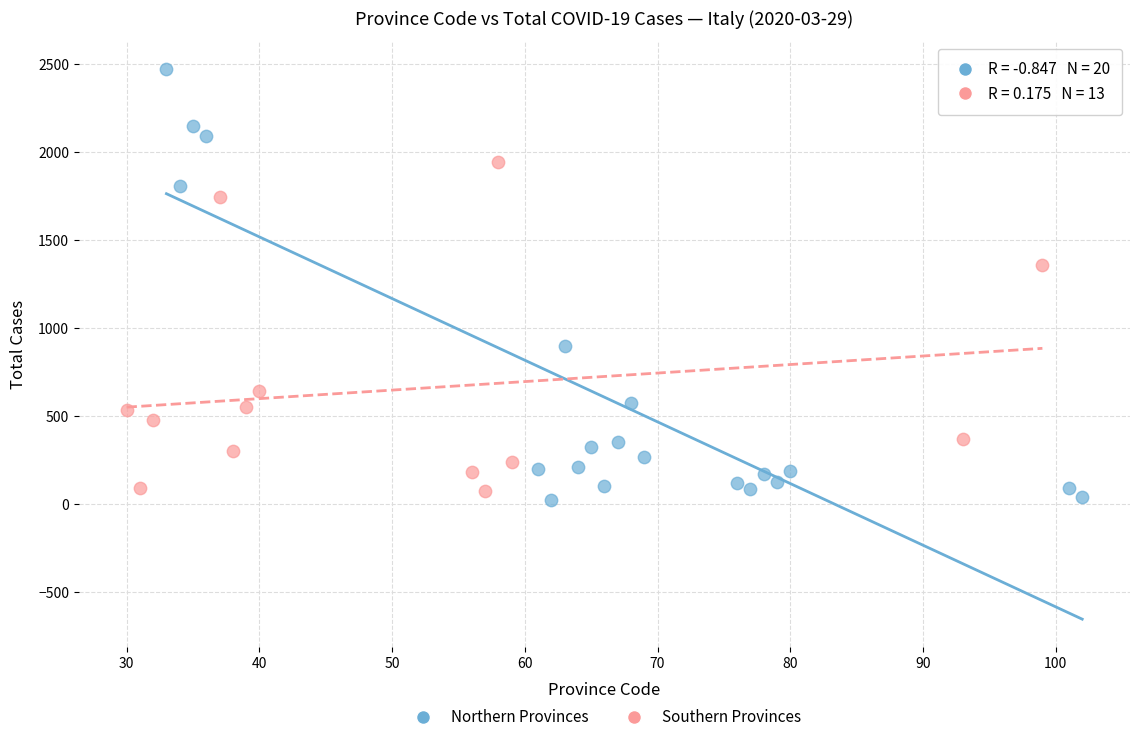

Which series has the widest spread of Y values?

Northern Provinces